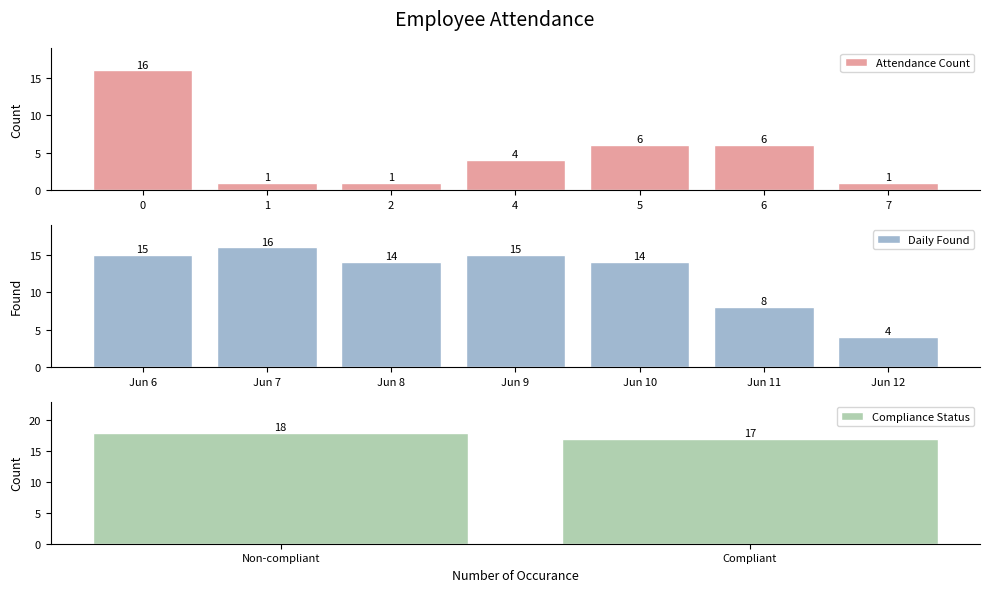

Are the bars grouped side by side (vs. stacked)?

Yes